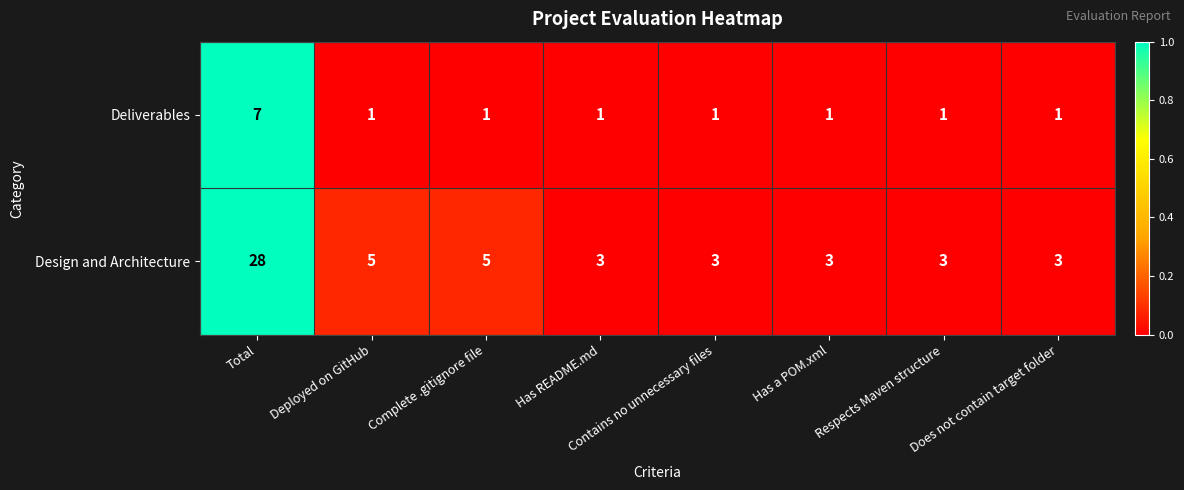

Which series has the widest spread of values?

Design and Architecture